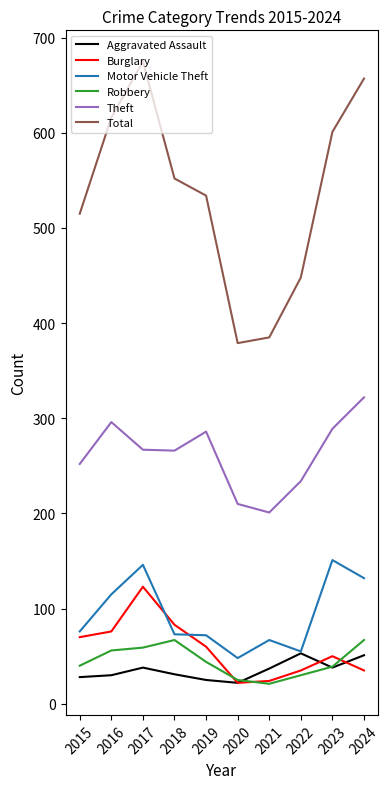

True or false: Total and Motor Vehicle Theft intersect in this chart.

False